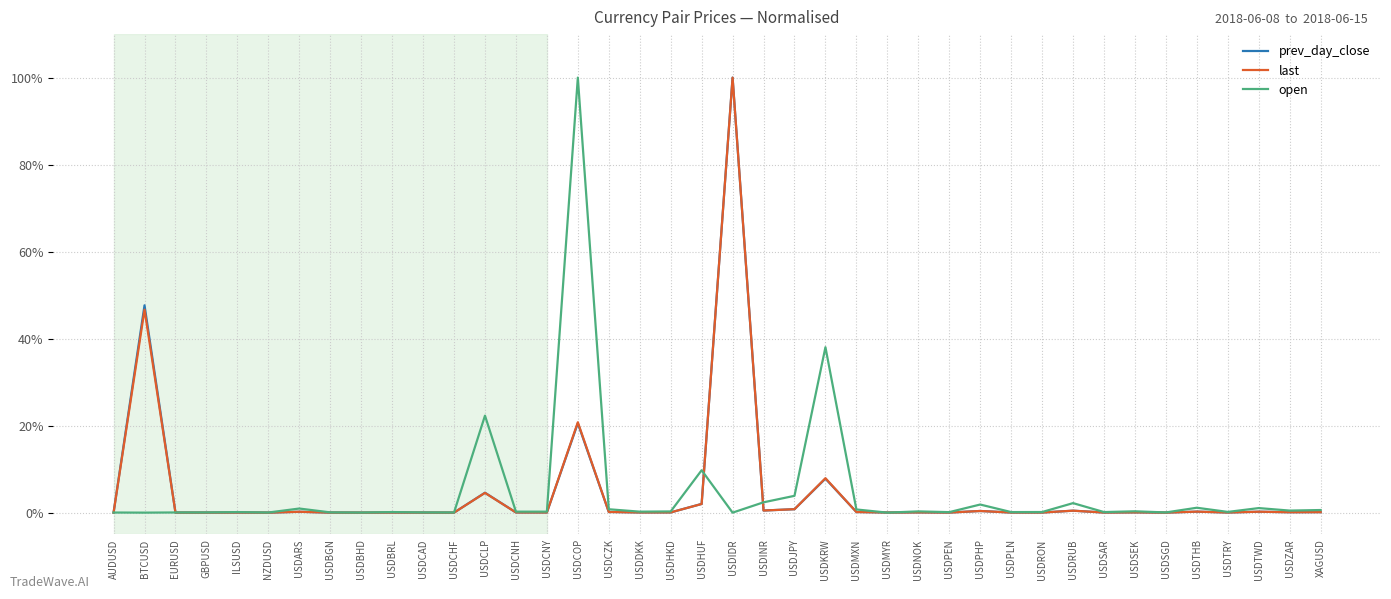

Which series changed the most between USDCOP and USDCZK?

open